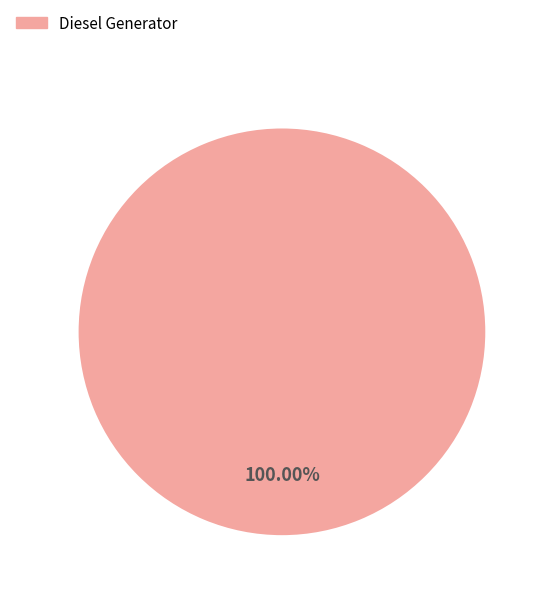

Is there any slice that represents more than half of the pie?

Yes